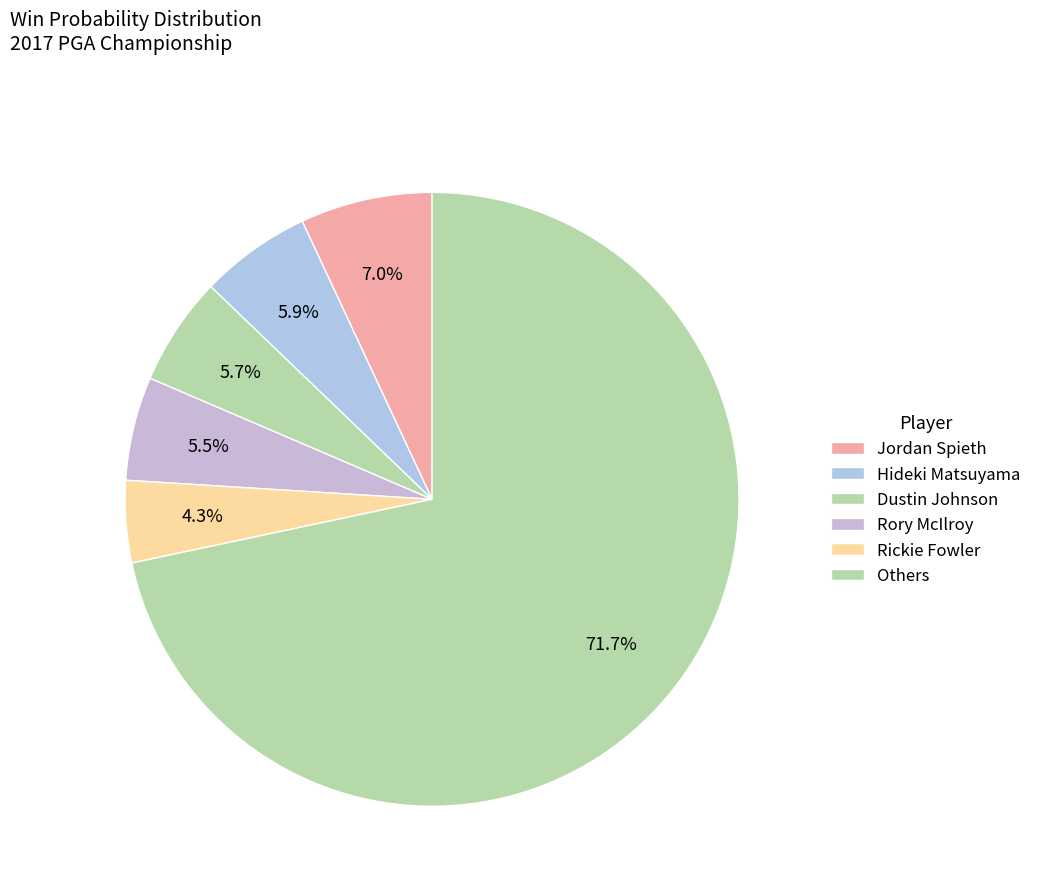

Count the number of slices in the pie.

6